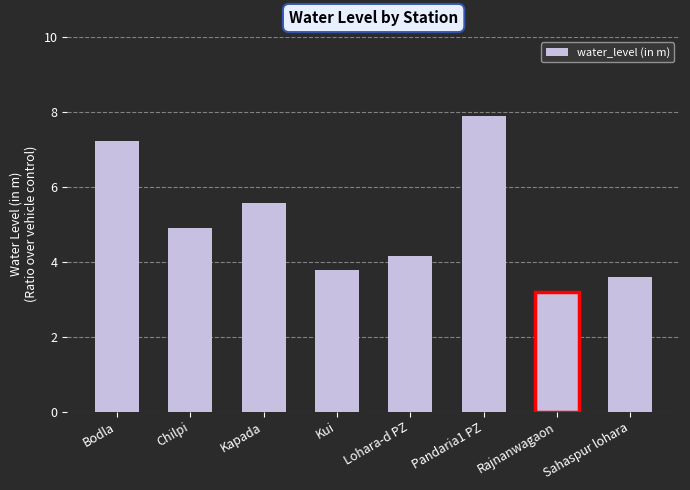

Which label corresponds to the largest value in the chart?

Pandaria1 PZ